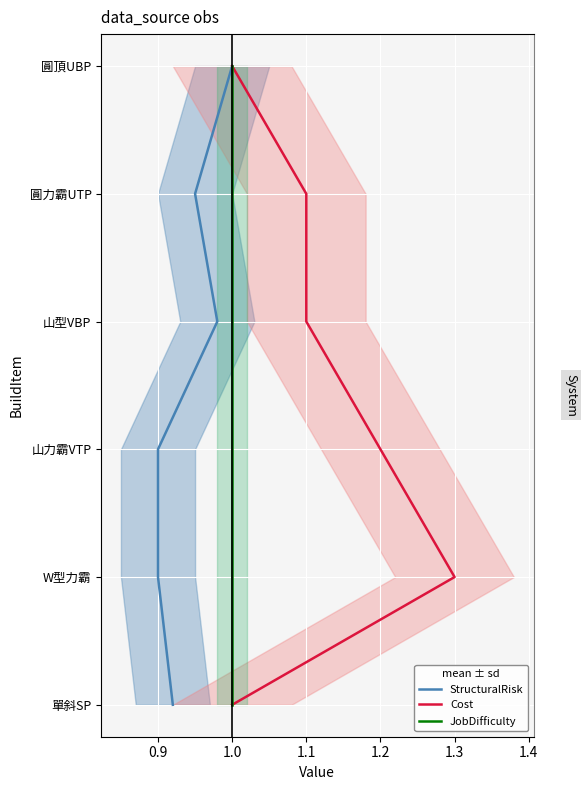

True or false: Cost and JobDifficulty intersect in this chart.

False